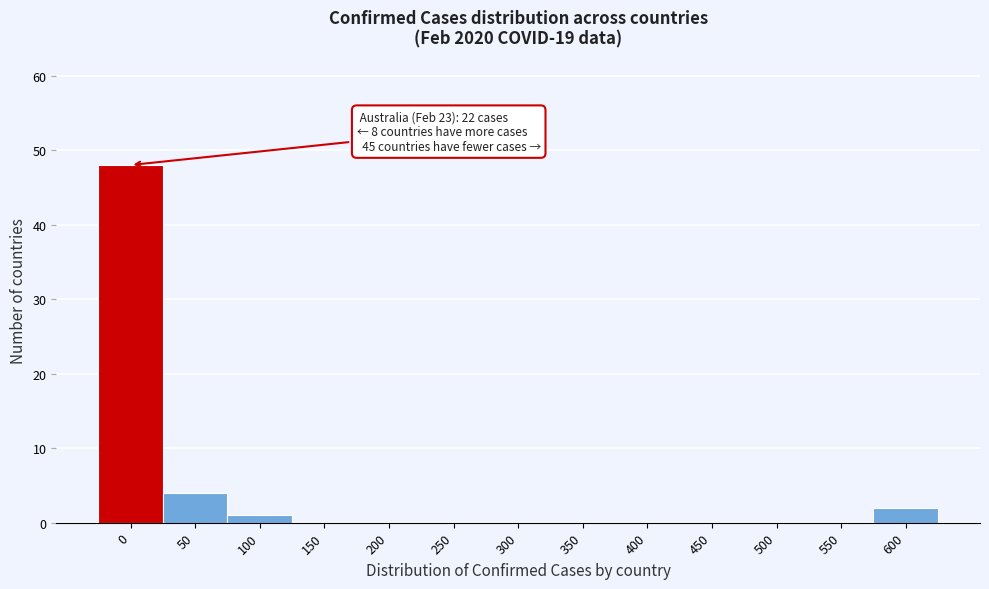

Reading left to right, list all the values displayed in this chart.

0=48	50=4	100=1	150=0	200=0	250=0	300=0	350=0	400=0	450=0	500=0	550=0	600=2